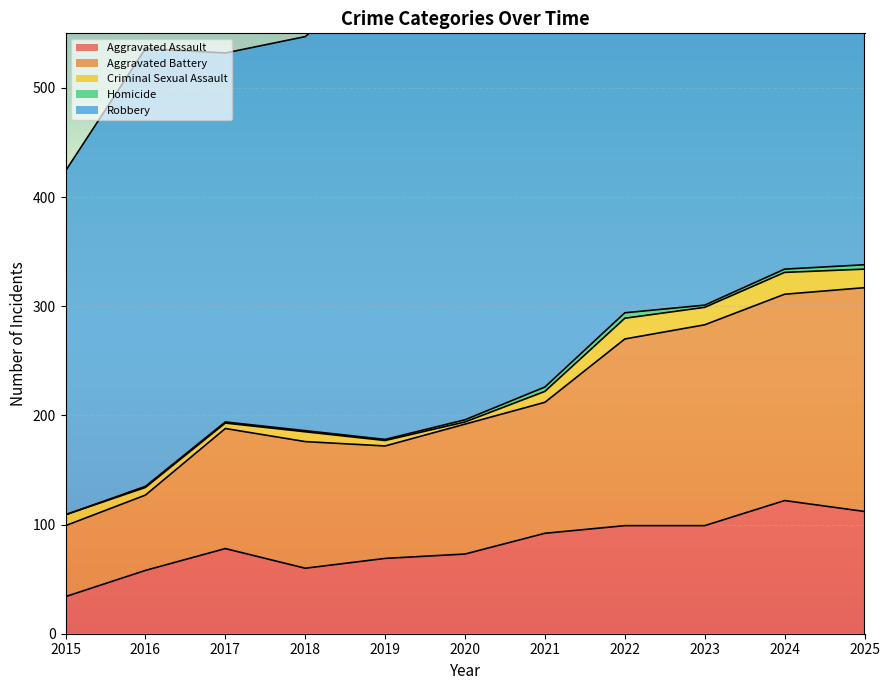

In Aggravated Battery, how many points are higher than both neighbors (excluding endpoints)?

1